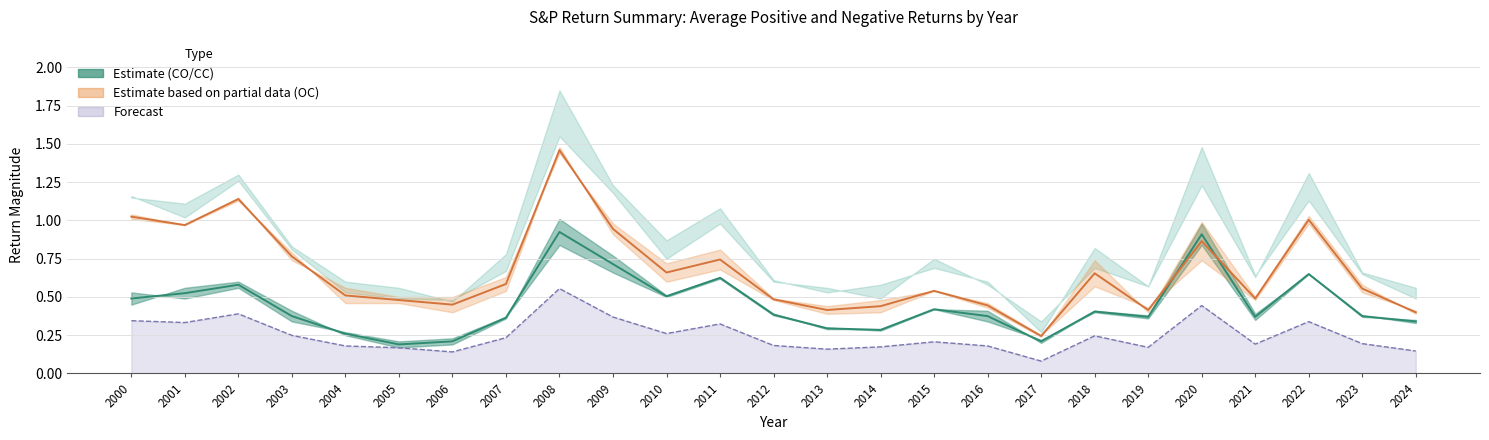

True or false: CO midline and OC midline cross at least once.

True